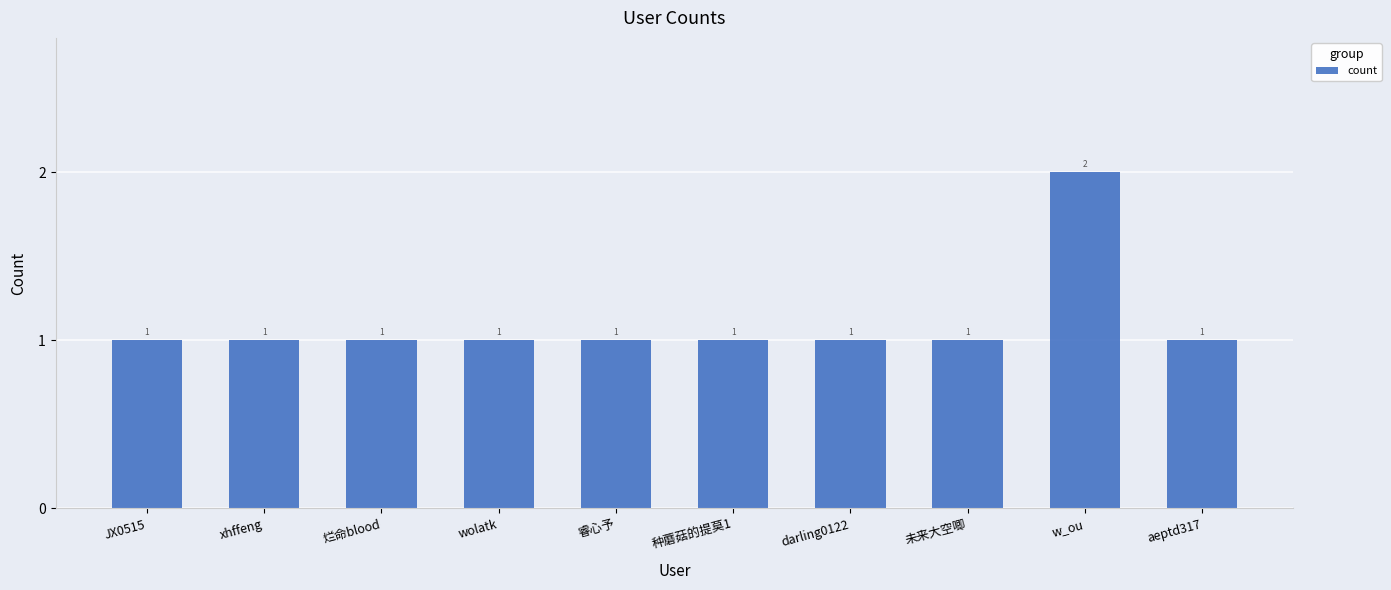

Count the number of categories in the chart.

10